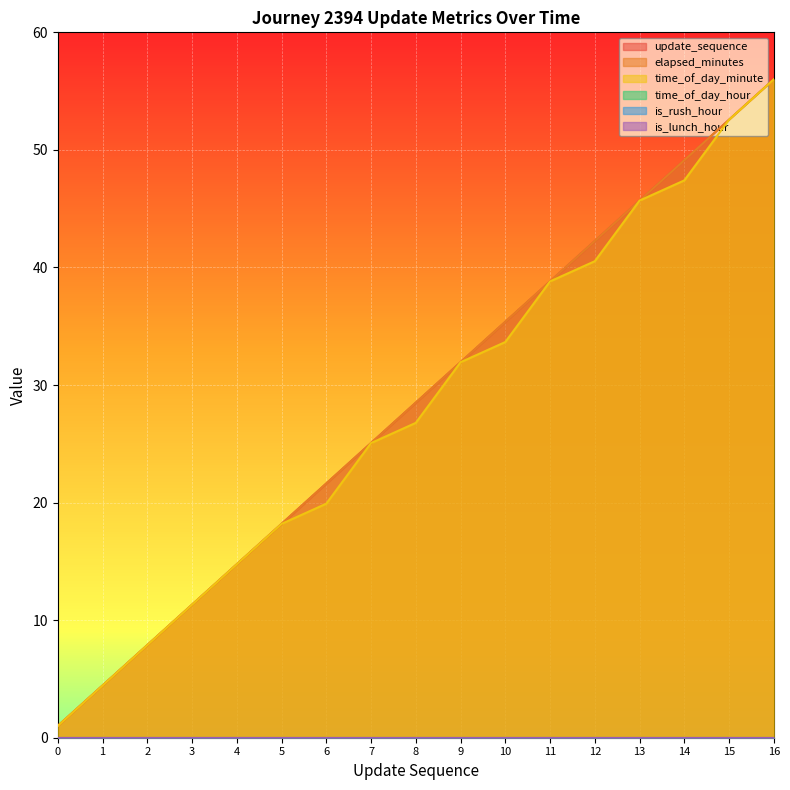

True or false: update_sequence and elapsed_minutes intersect in this chart.

False